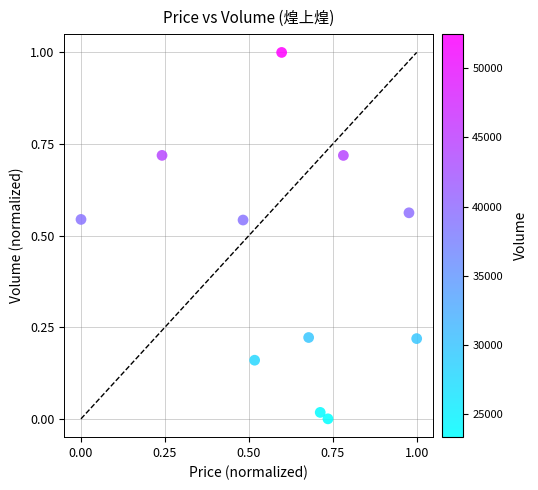

What is the range of X values (max minus min)?

1.0